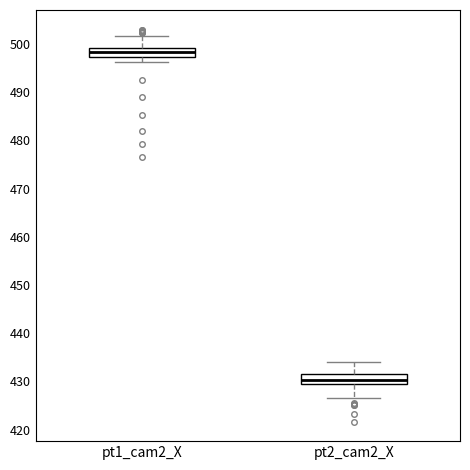

Which box's median line is the lowest?

pt2_cam2_X